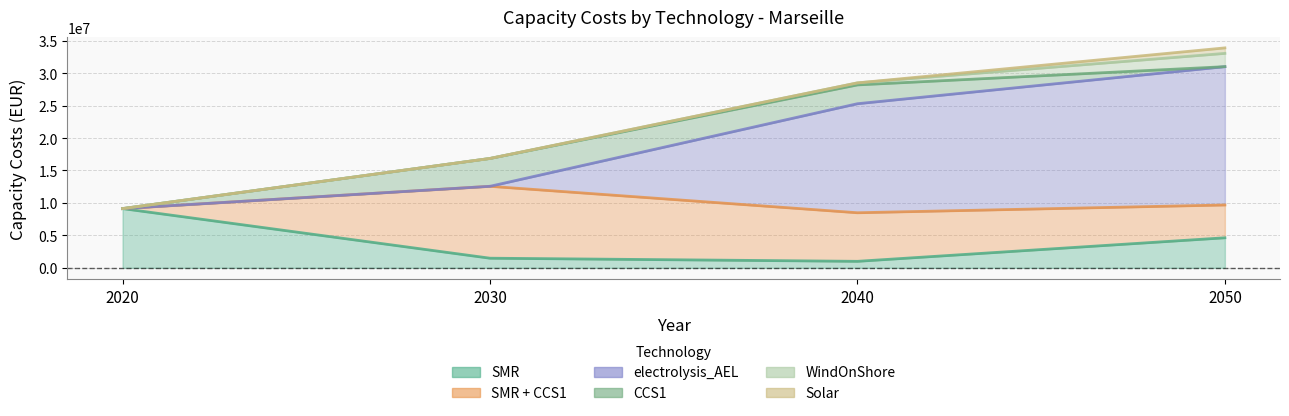

What is the difference between the highest and lowest values at 2050?

21309260.8